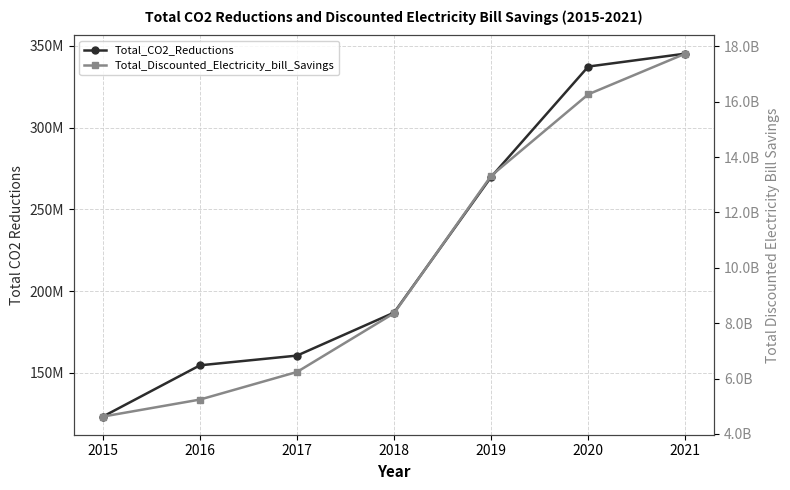

Reading right to left, transcribe all the data shown in this chart.

Total_CO2_Reductions: 2021=345280538.0	2020=337383984.5	2019=269884590.6	2018=186873834.7	2017=160548210.3	2016=154606948.5	2015=123240873.2
Total_Discounted_Electricity_bill_Savings: 2021=17739411880.4	2020=16270304992.1	2019=13327990472.6	2018=8362728837.1	2017=6238693971.3	2016=5240816739.0	2015=4626194378.7